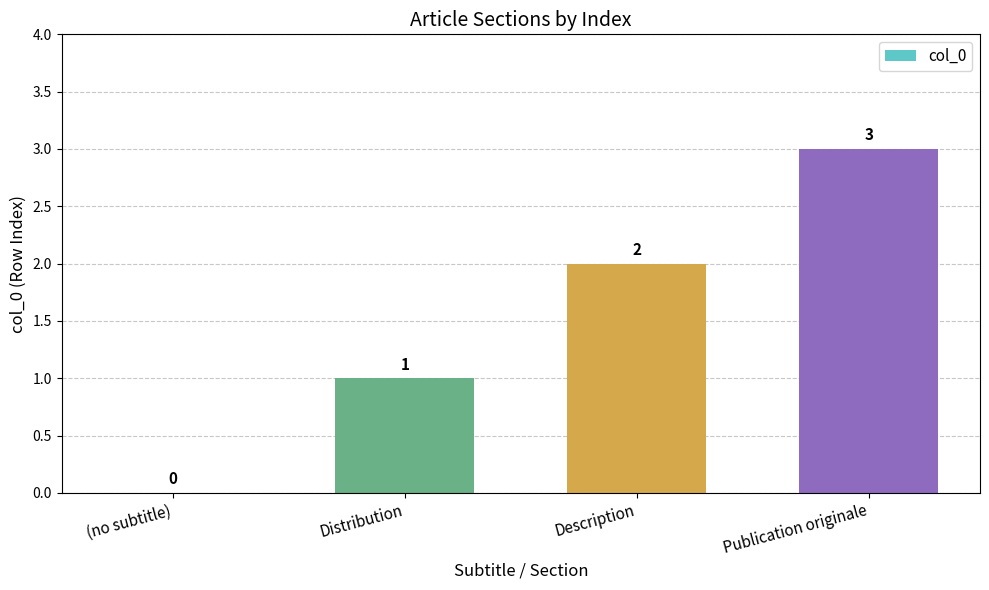

What is the greatest value displayed?

3